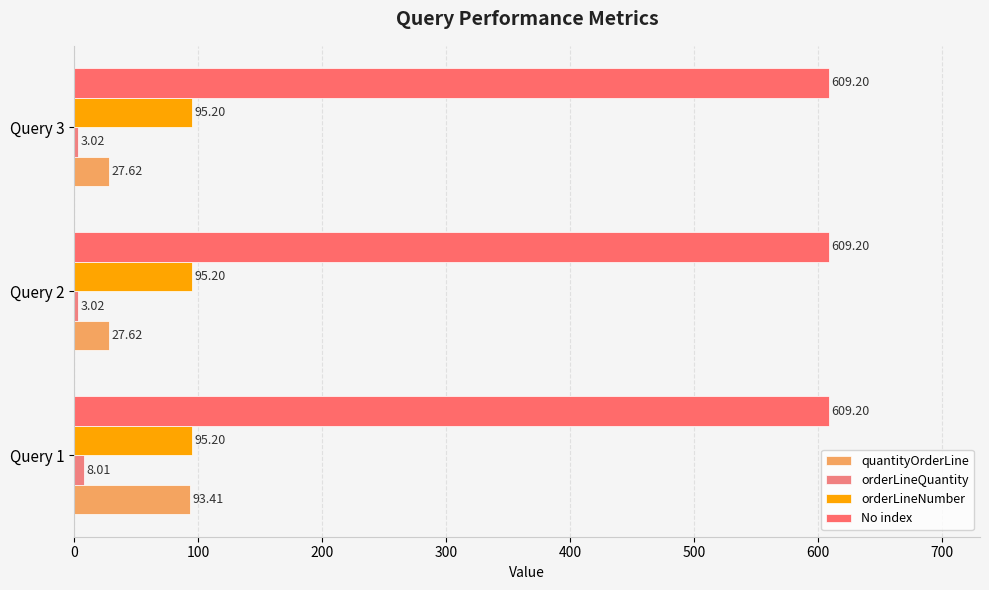

What is the highest value of the quantityOrderLine series?

93.4